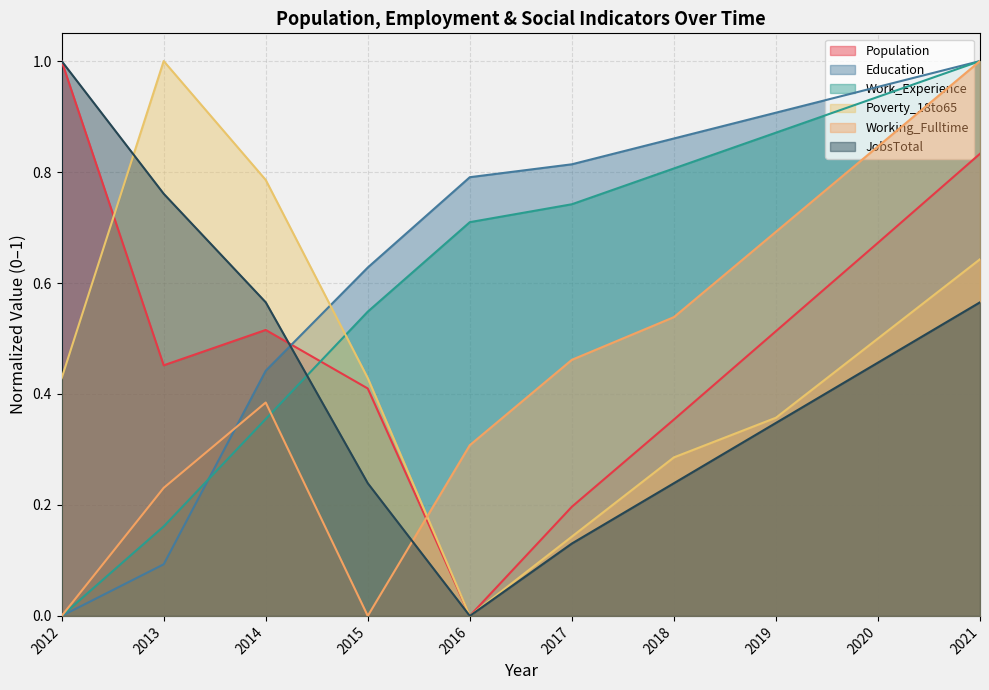

Between 2021 and 2012, which is larger?

2012